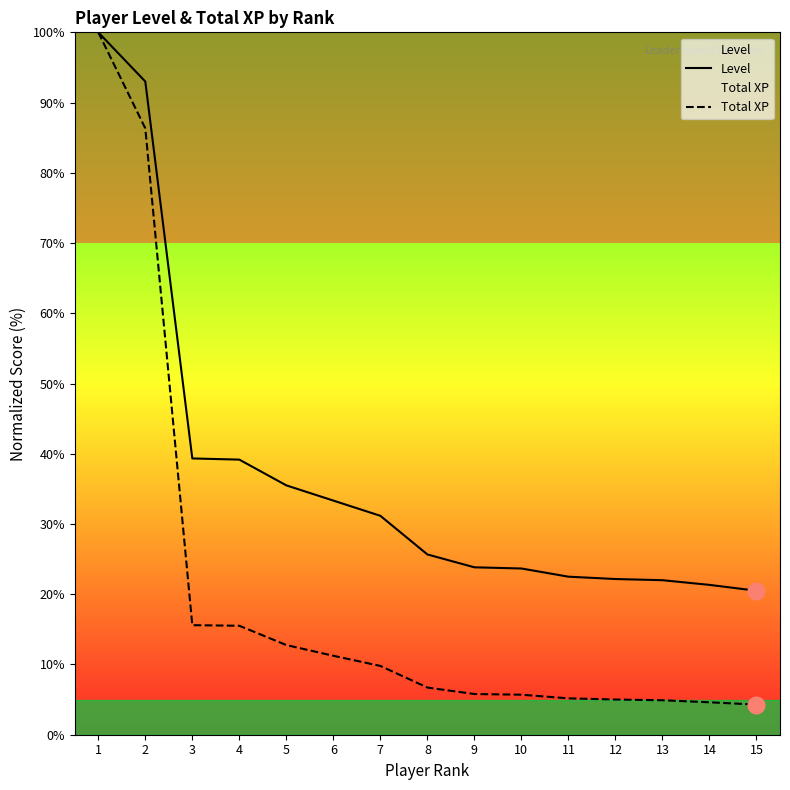

Rank the series by their maximum value, from lowest to highest.

Level, Total XP